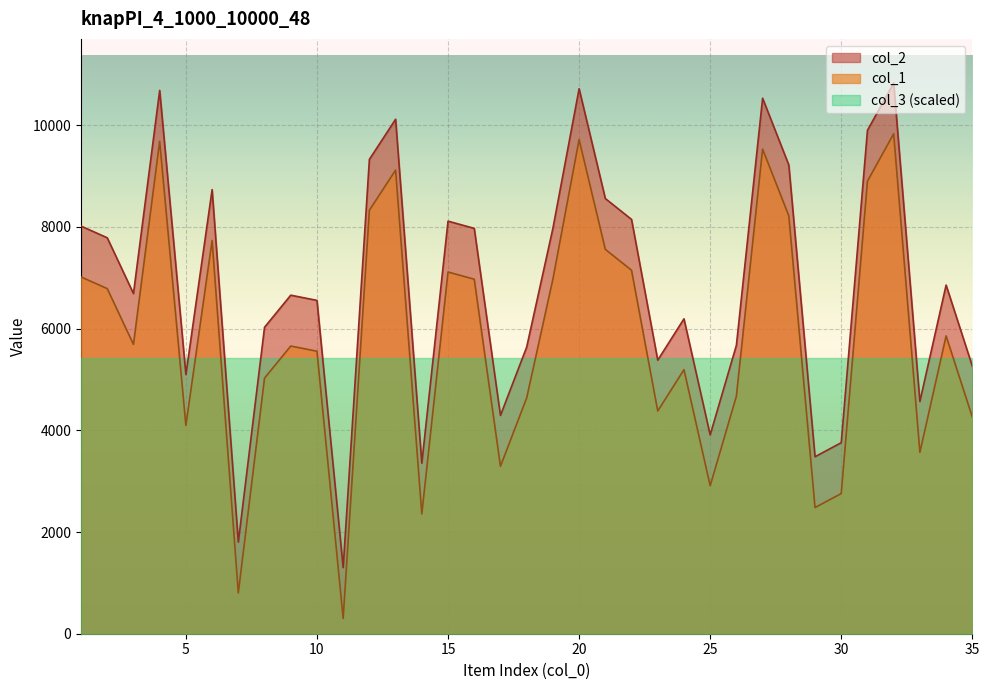

Does the chart display data point markers on the line(s)?

No